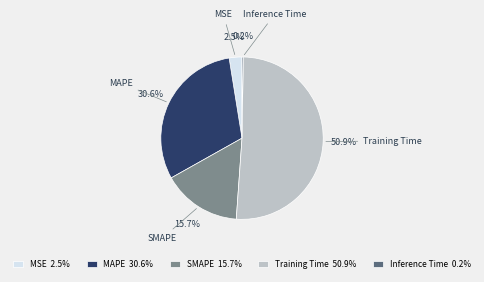

Is there any slice that represents more than half of the pie?

Yes